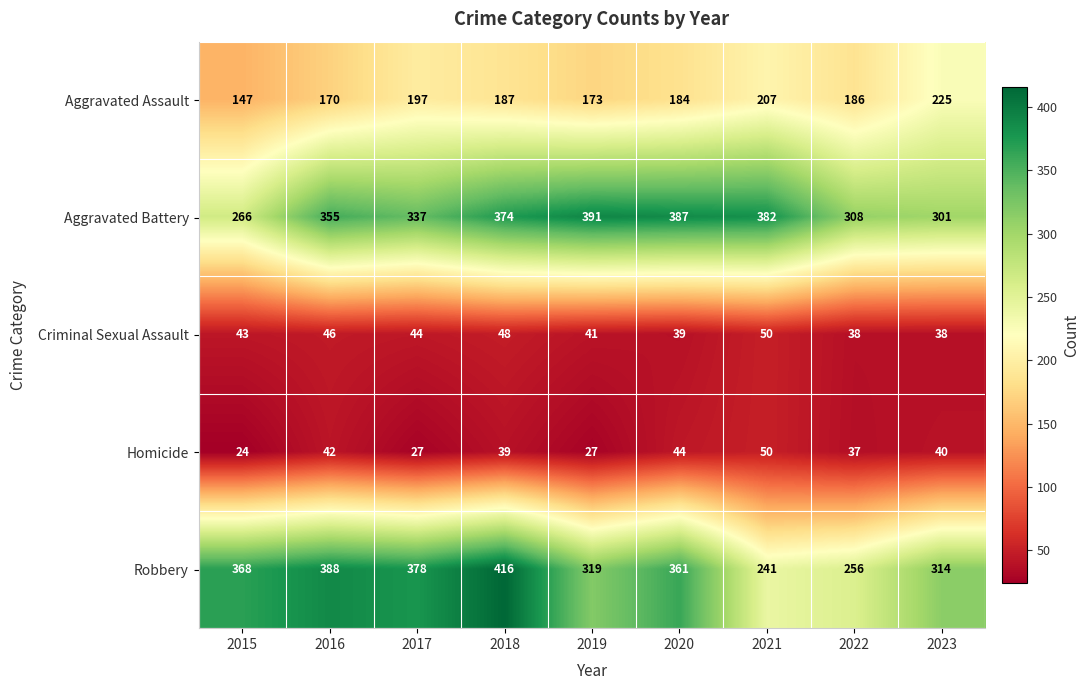

Count the number of data series in this chart.

5